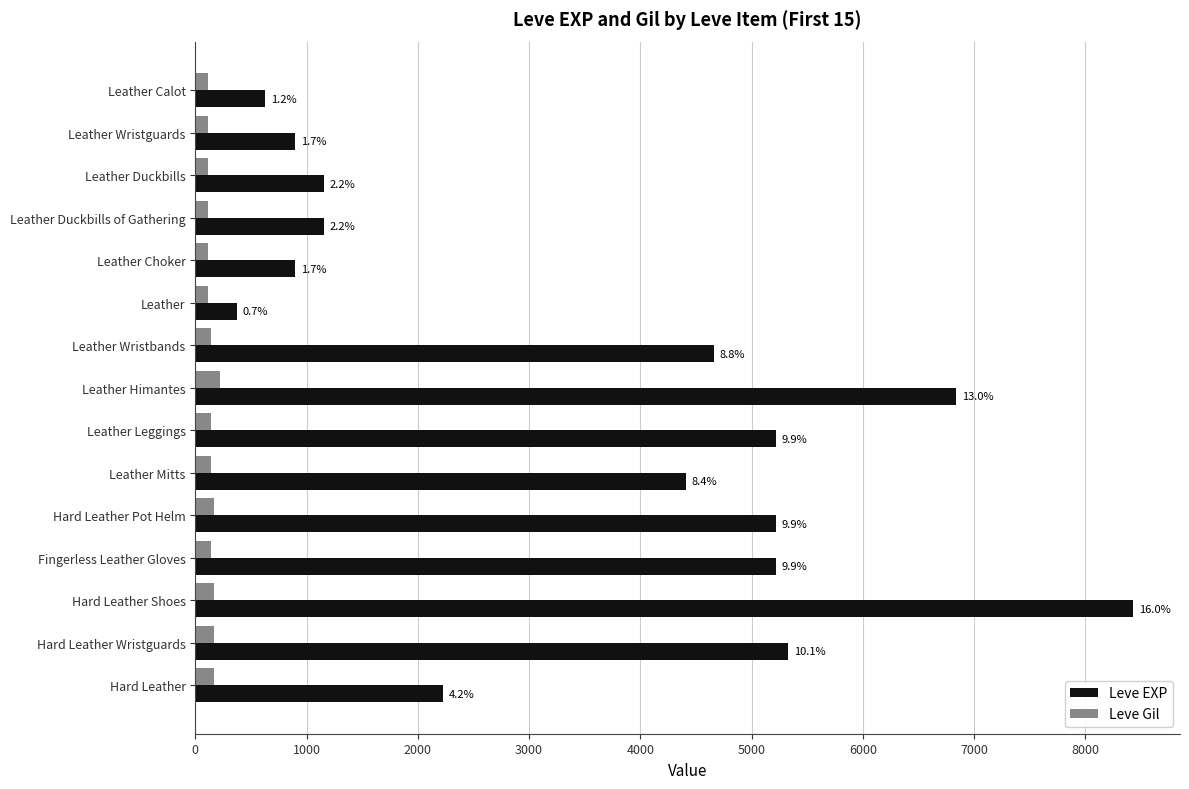

List the series in order of their peak value, highest first.

Leve EXP, Leve Gil